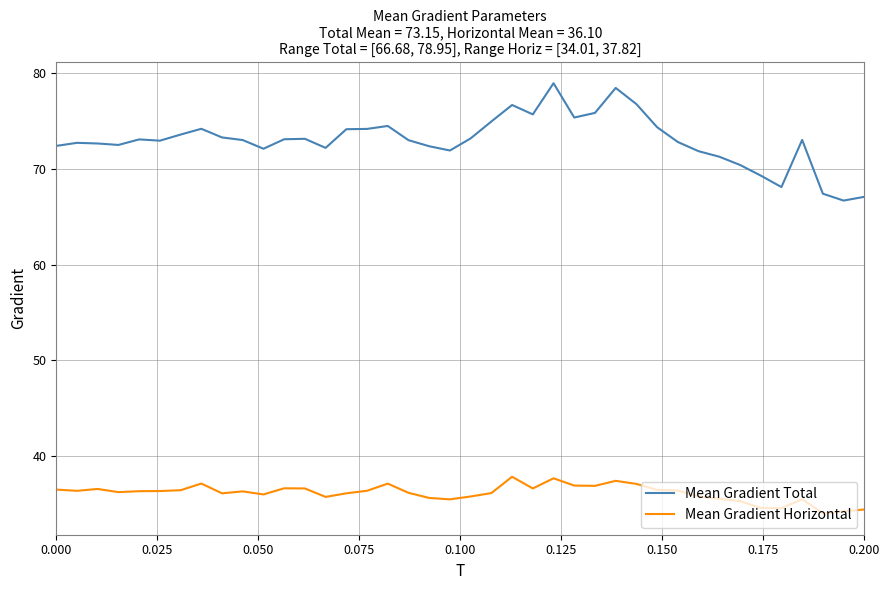

What is the greatest value displayed?

78.9